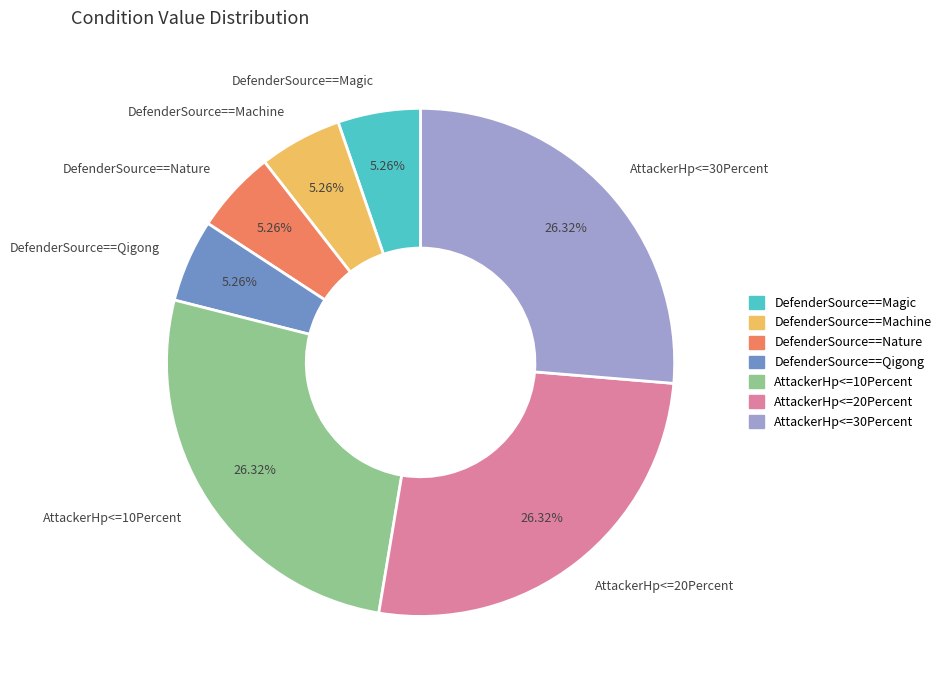

To the nearest percent, what is the combined percentage of AttackerHp<=20Percent and AttackerHp<=10Percent?

53%